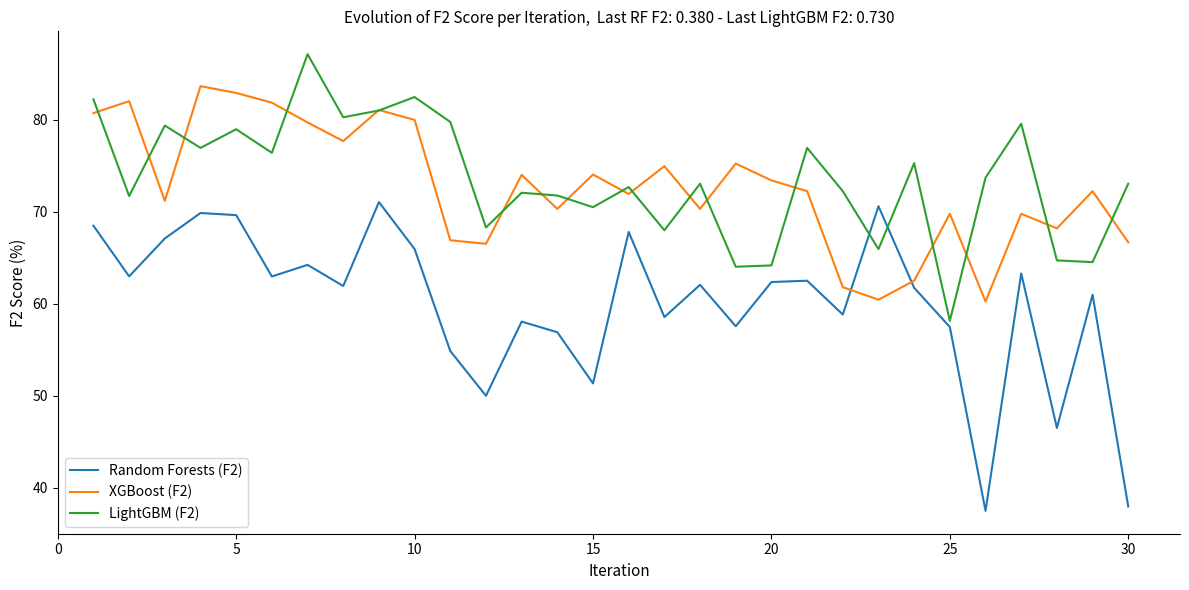

After their last crossing, which series has the higher values: XGBoost (F2) or Random Forests (F2)?

XGBoost (F2)